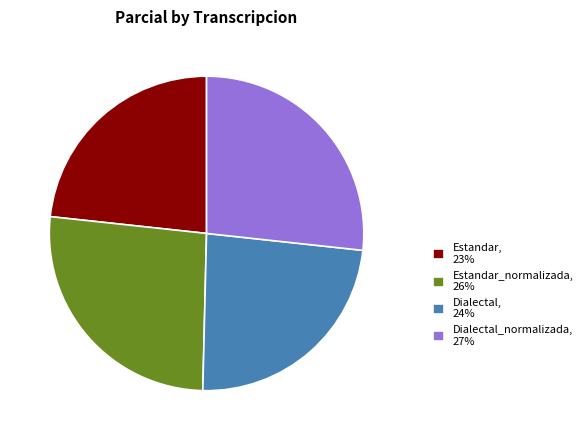

Between Estandar_normalizada, 26% and Dialectal, 24%, which is larger?

Estandar_normalizada, 26%